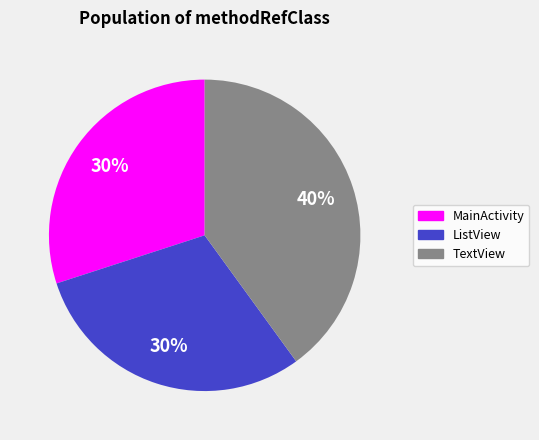

Do TextView and ListView together represent more than half of the pie?

Yes